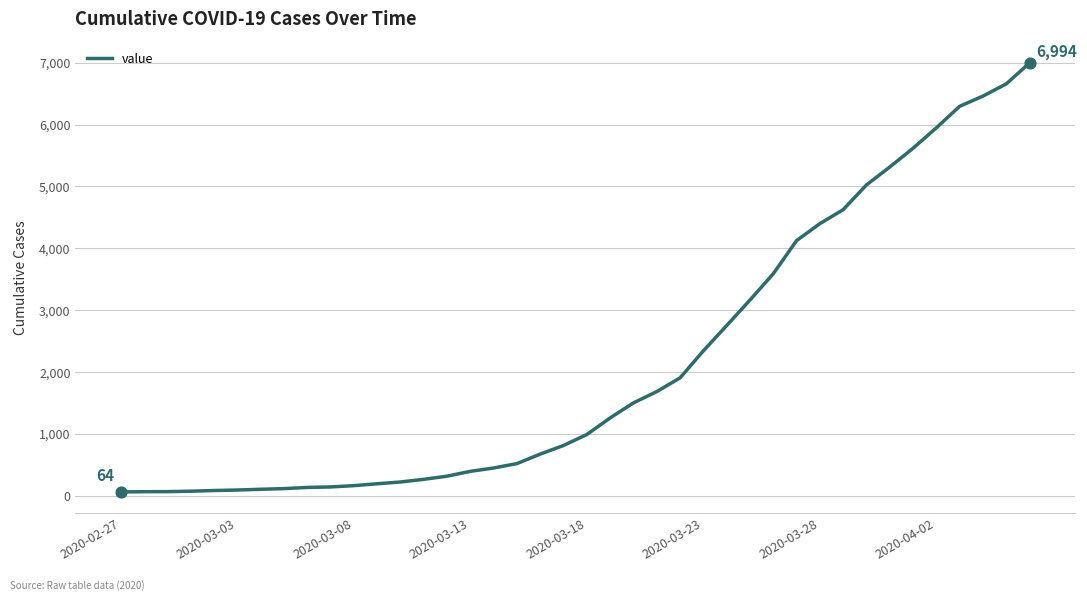

What is the greatest value displayed?

6994